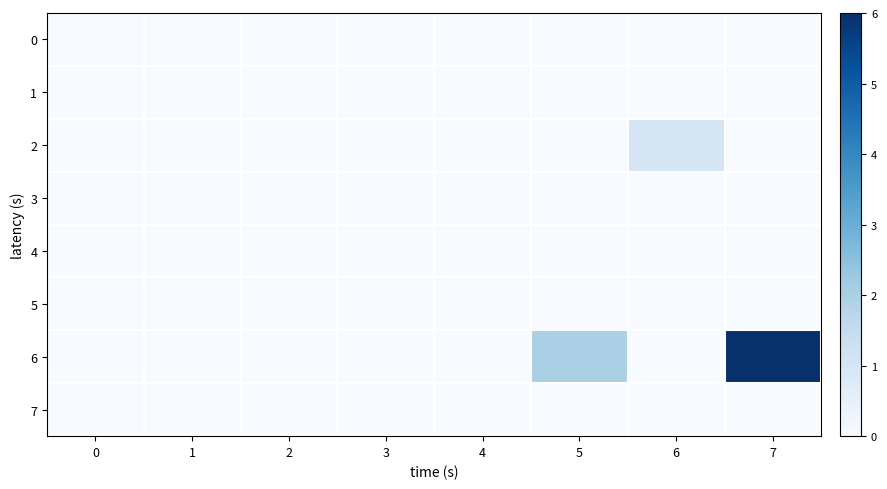

Reading right to left, what are all the values shown in this chart?

0: 7=0	6=0	5=0	4=0	3=0	2=0	1=0	0=0
1: 7=0	6=0	5=0	4=0	3=0	2=0	1=0	0=0
2: 7=0	6=1	5=0	4=0	3=0	2=0	1=0	0=0
3: 7=0	6=0	5=0	4=0	3=0	2=0	1=0	0=0
4: 7=0	6=0	5=0	4=0	3=0	2=0	1=0	0=0
5: 7=0	6=0	5=0	4=0	3=0	2=0	1=0	0=0
6: 7=6	6=0	5=2	4=0	3=0	2=0	1=0	0=0
7: 7=0	6=0	5=0	4=0	3=0	2=0	1=0	0=0